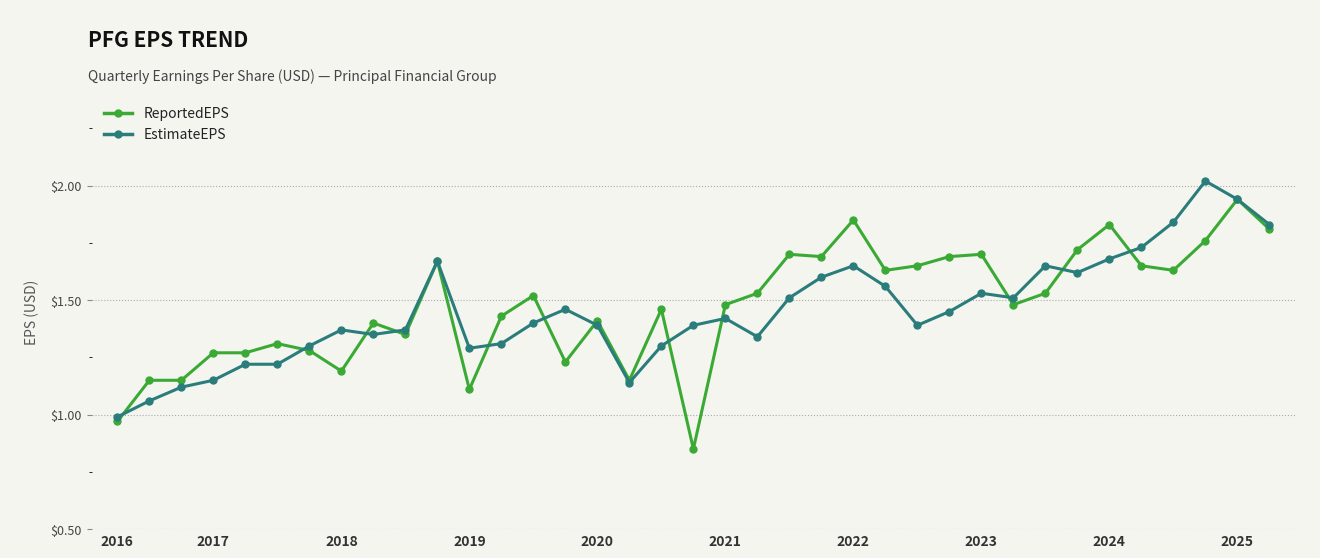

Rank the series by their maximum value, from lowest to highest.

ReportedEPS, EstimateEPS